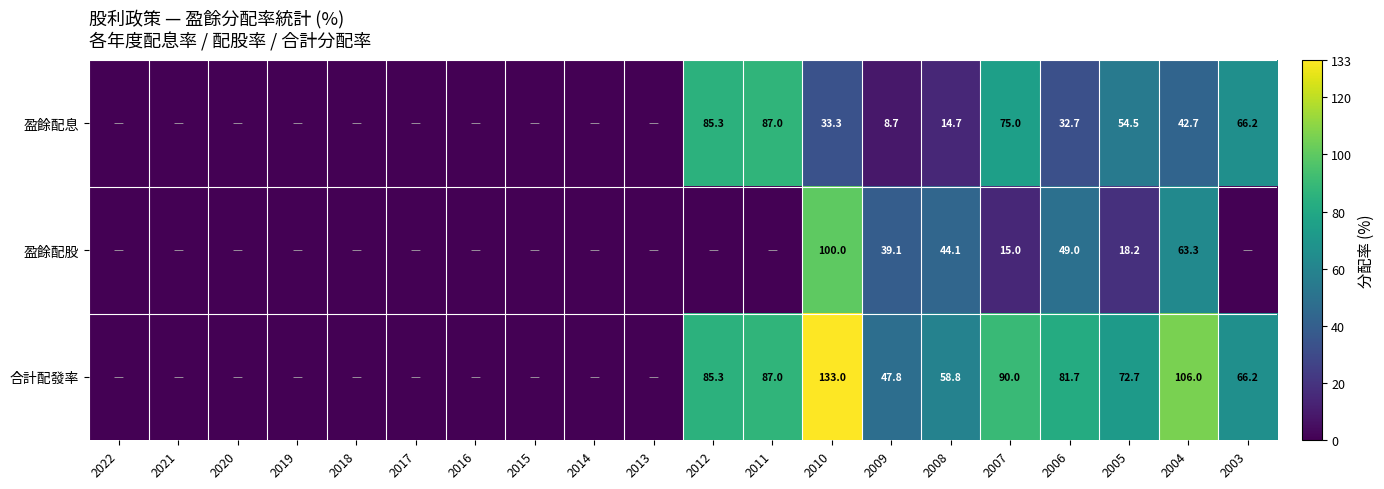

At 2007, list the series in order from largest to smallest.

合計配發率, 盈餘配息, 盈餘配股